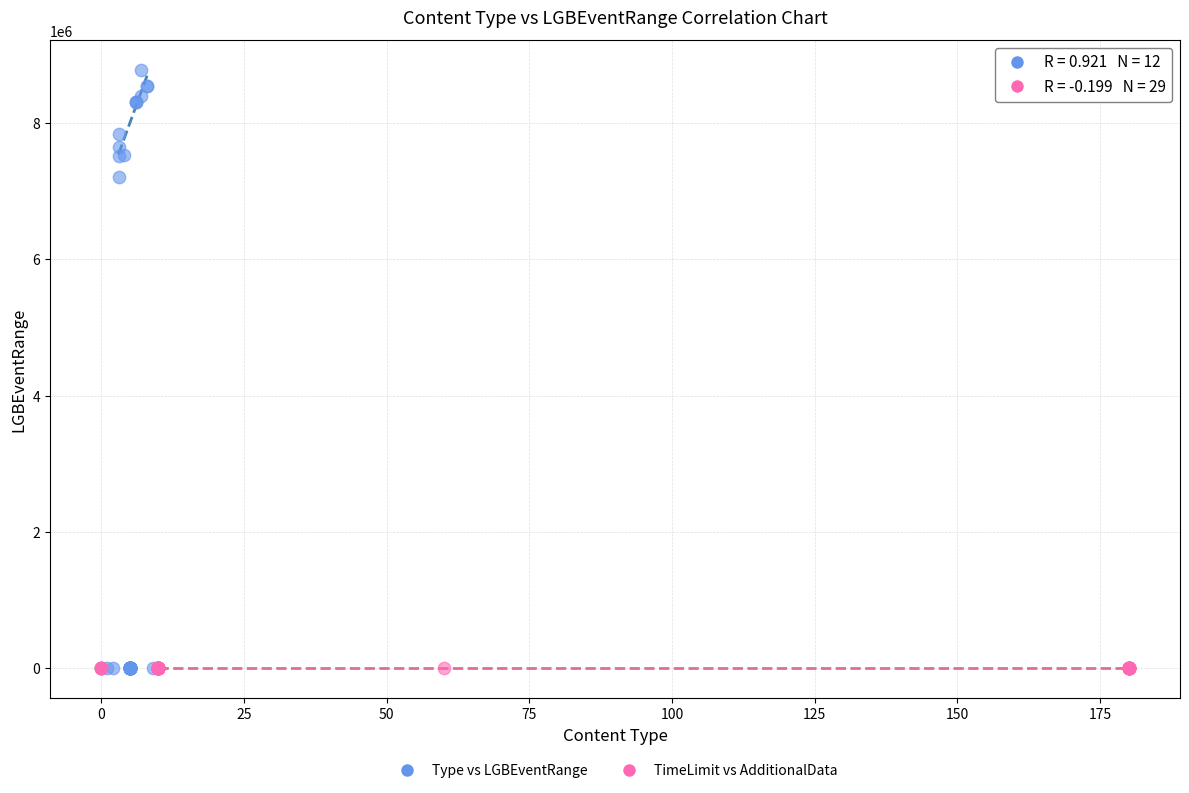

Which series reaches the maximum Y coordinate?

Type vs LGBEventRange